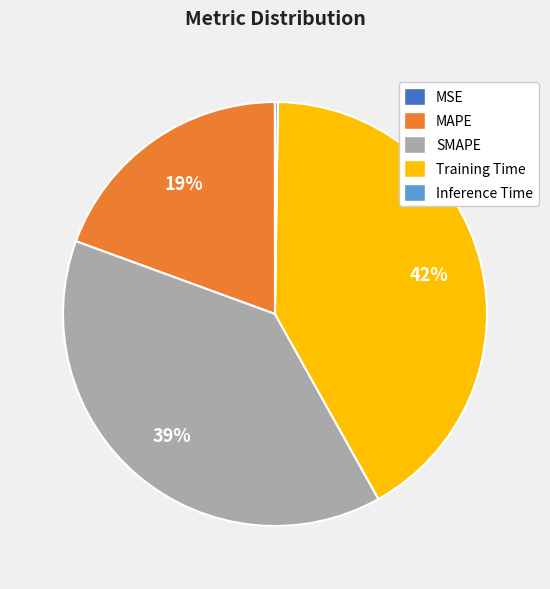

What is the ratio of the value at MAPE to the value at Training Time?

0.5